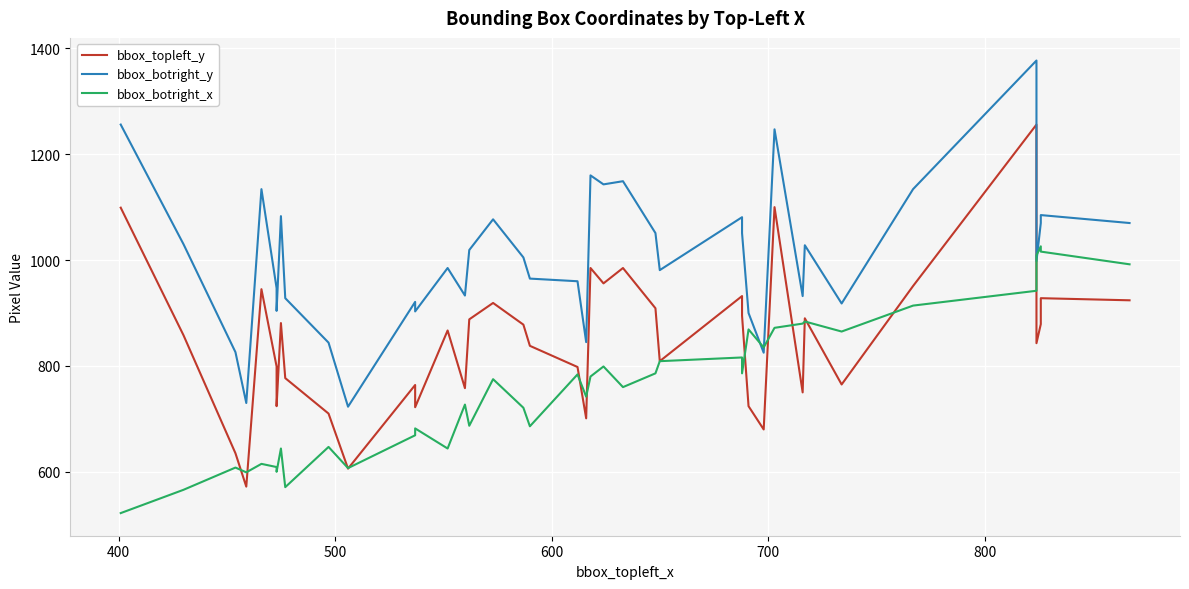

What is the difference between the maximum and second lowest values in the bbox_botright_x series?

460